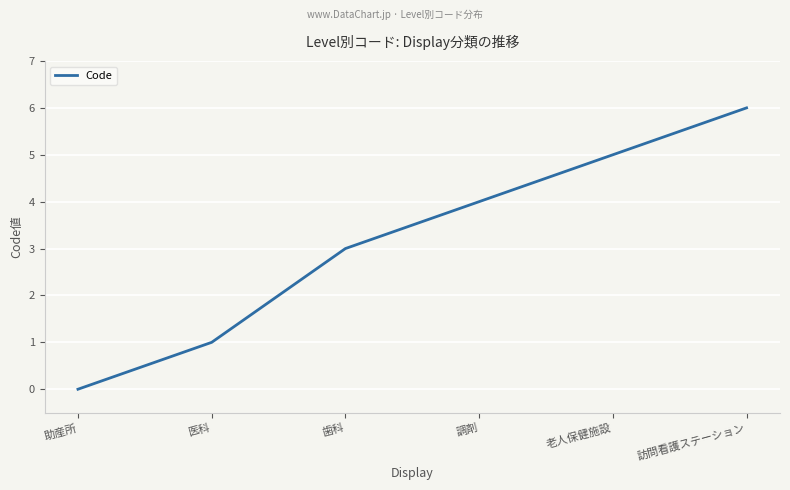

The value at 老人保健施設 is 5. True or false?

True